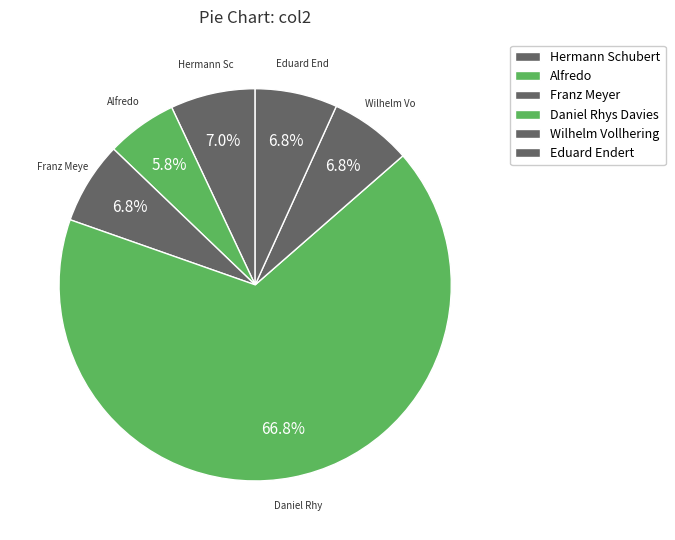

Which has a higher value, Daniel Rhys Davies or Hermann Schubert?

Daniel Rhys Davies